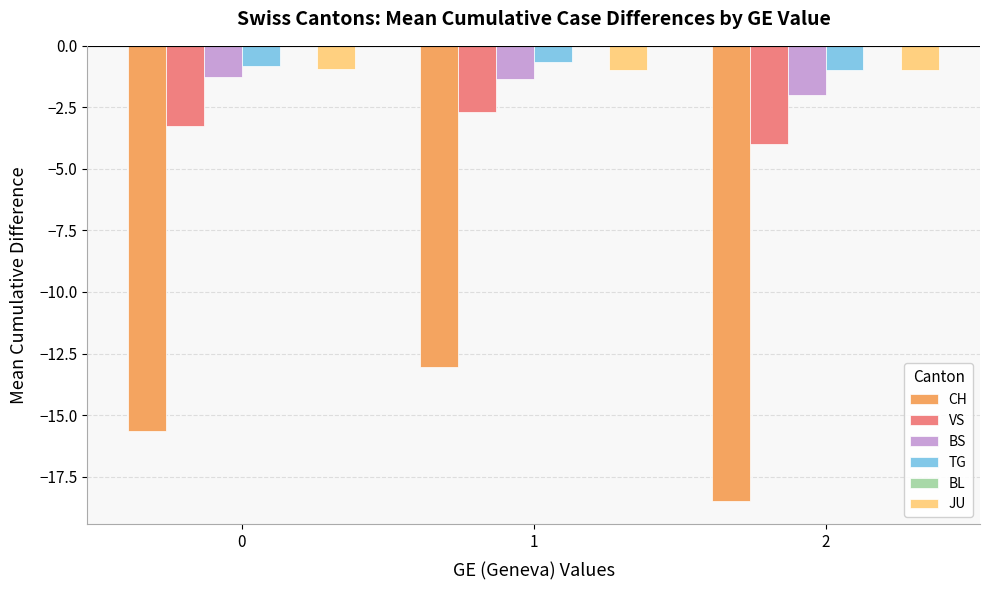

What is the difference between the highest and lowest values at 2?

17.5